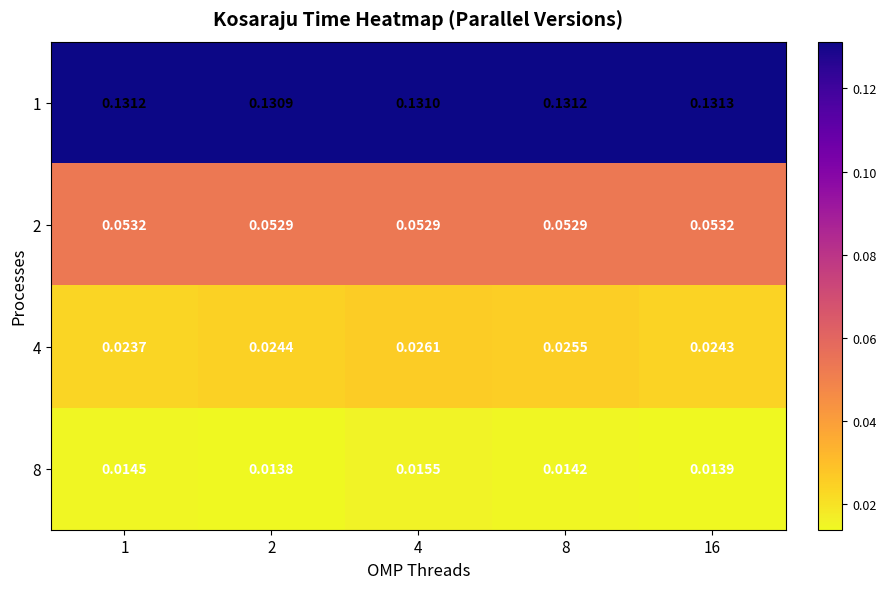

Is the value of 2 at 16 greater than the value of 1 at 16?

No